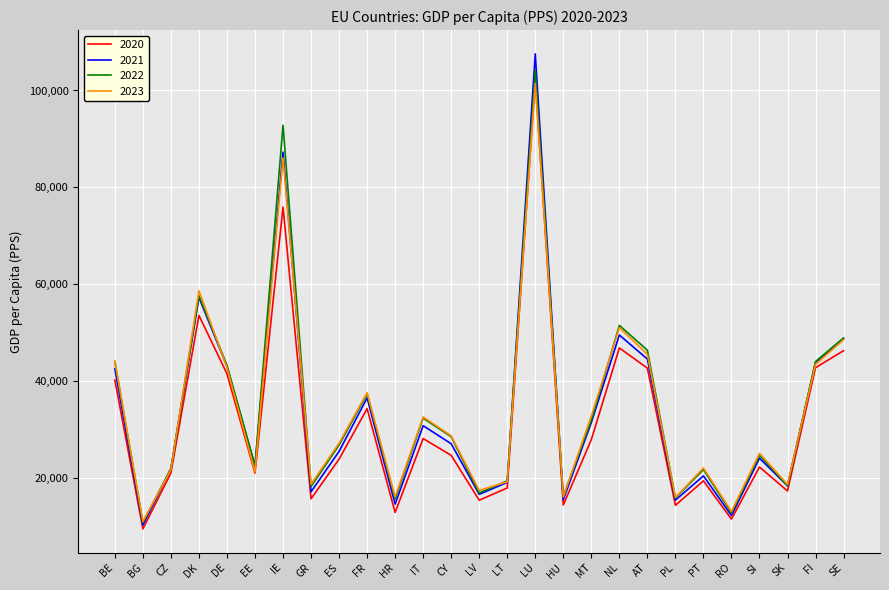

Which series changed the most between CY and AT?

2020